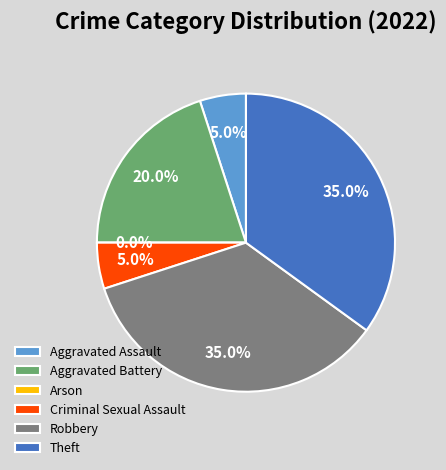

Which category has the biggest portion of the pie?

Robbery